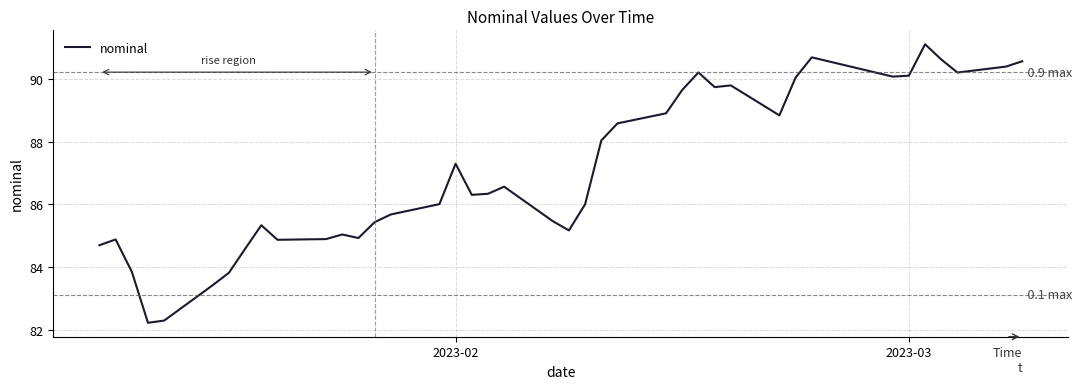

What is the maximum value shown in the chart?

91.1